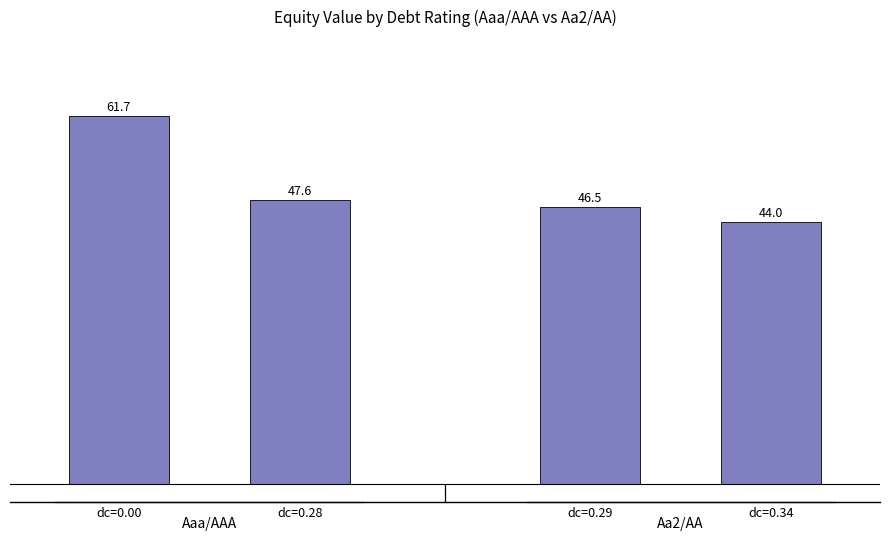

Which has a higher value, dc=0.00 or dc=0.29?

dc=0.00